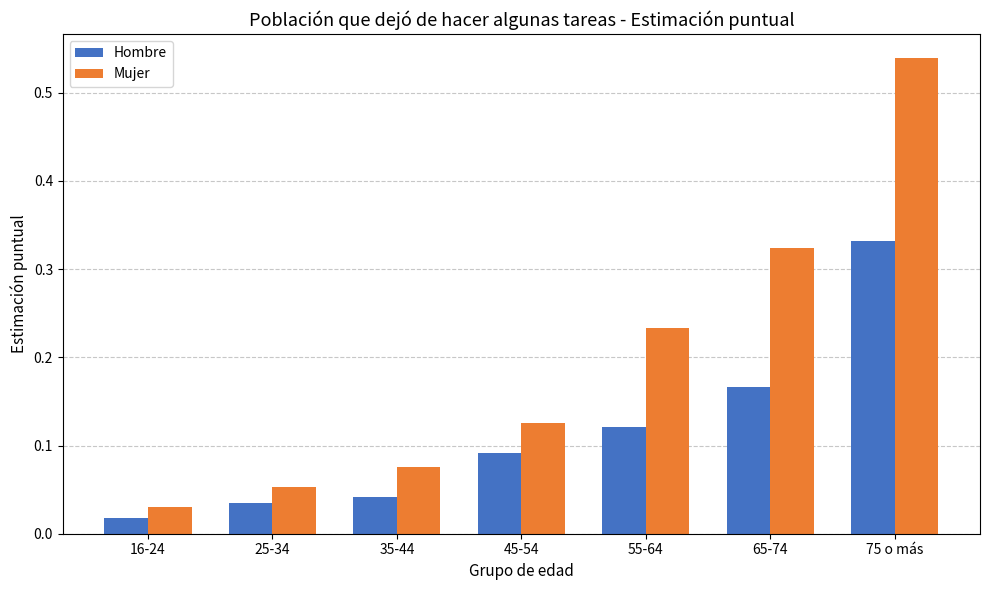

How many bars are there in each group?

2